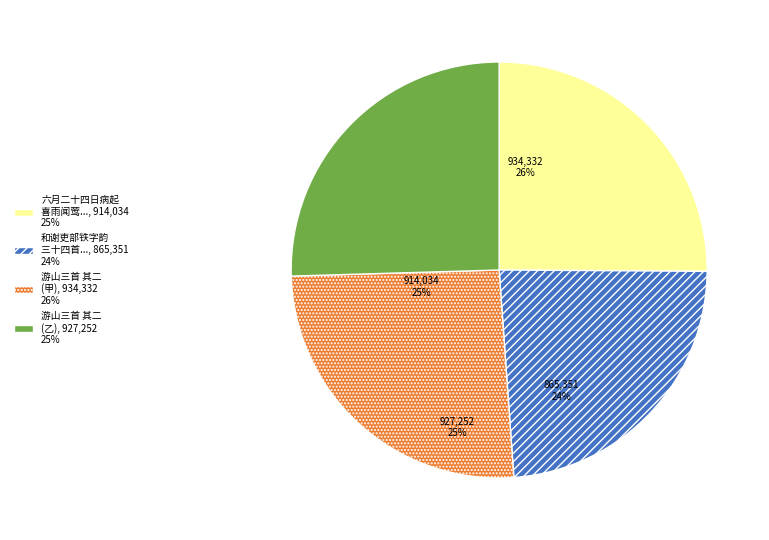

Which has a higher value, 六月二十四日病起 喜雨闻莺..., 914,034 25% or 和谢吏部铁字韵 三十四首..., 865,351 24%?

六月二十四日病起 喜雨闻莺..., 914,034 25%